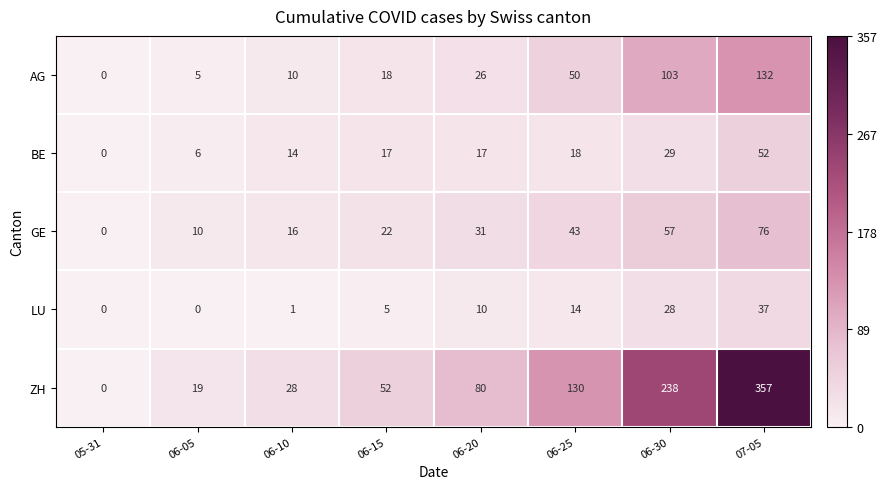

At how many categories does at least one series exceed 258?

1